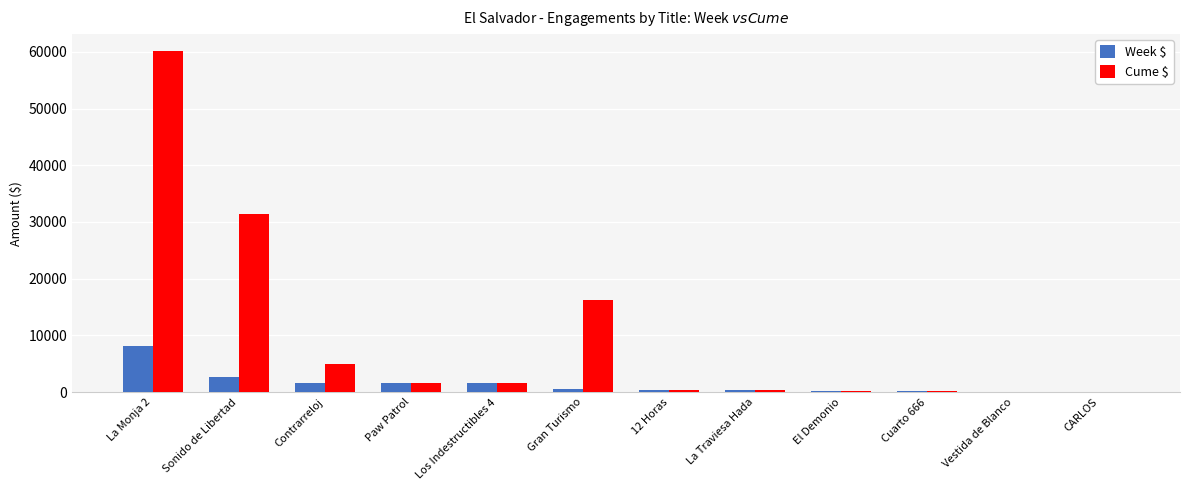

What is the greatest value displayed?

60122.7